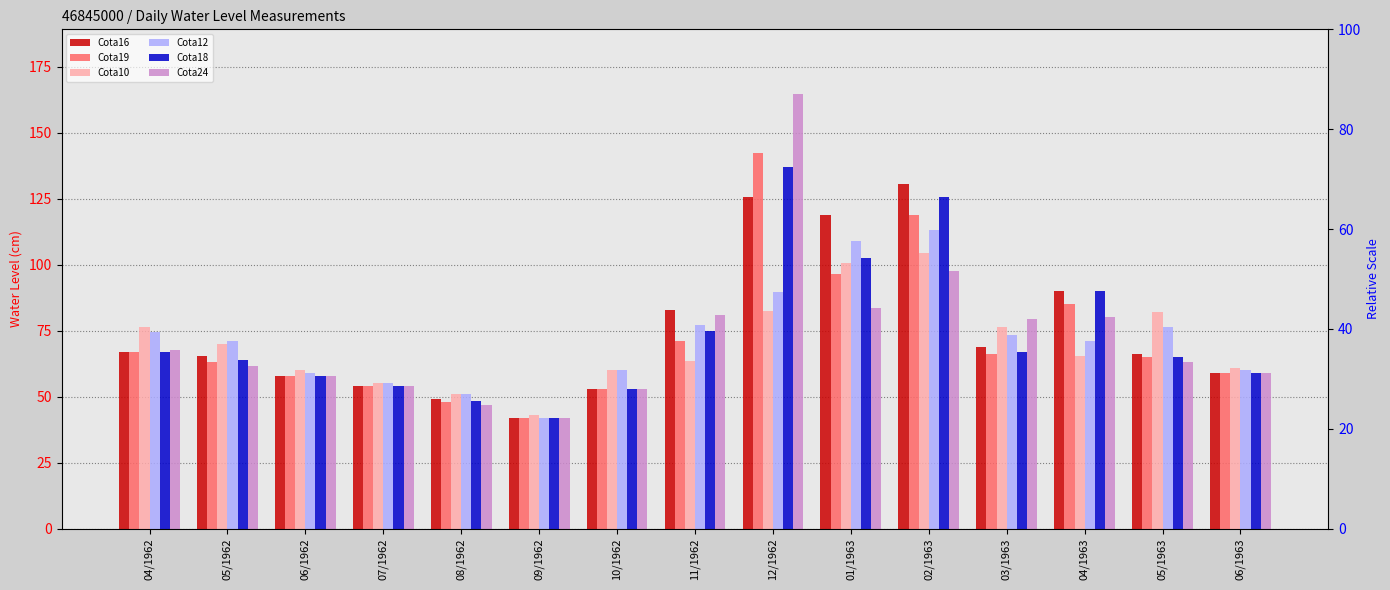

What is the difference between the highest and lowest values at 09/1962?

1.0